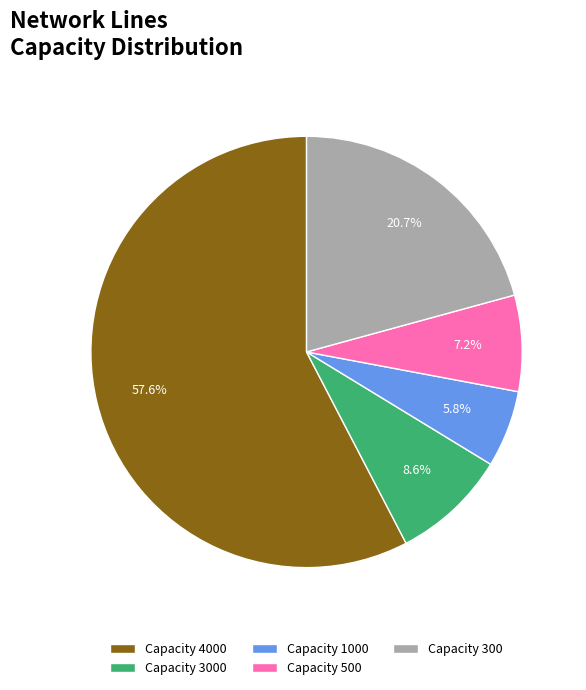

Between Capacity 1000 and Capacity 500, which is larger?

Capacity 500